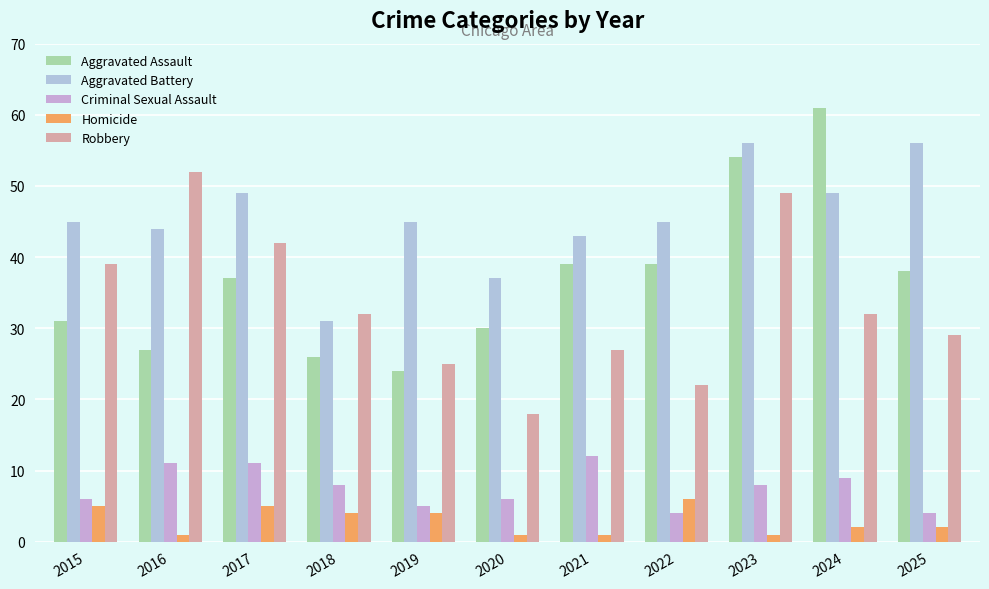

What is the value of the Homicide bar at the 8th from the left?

6